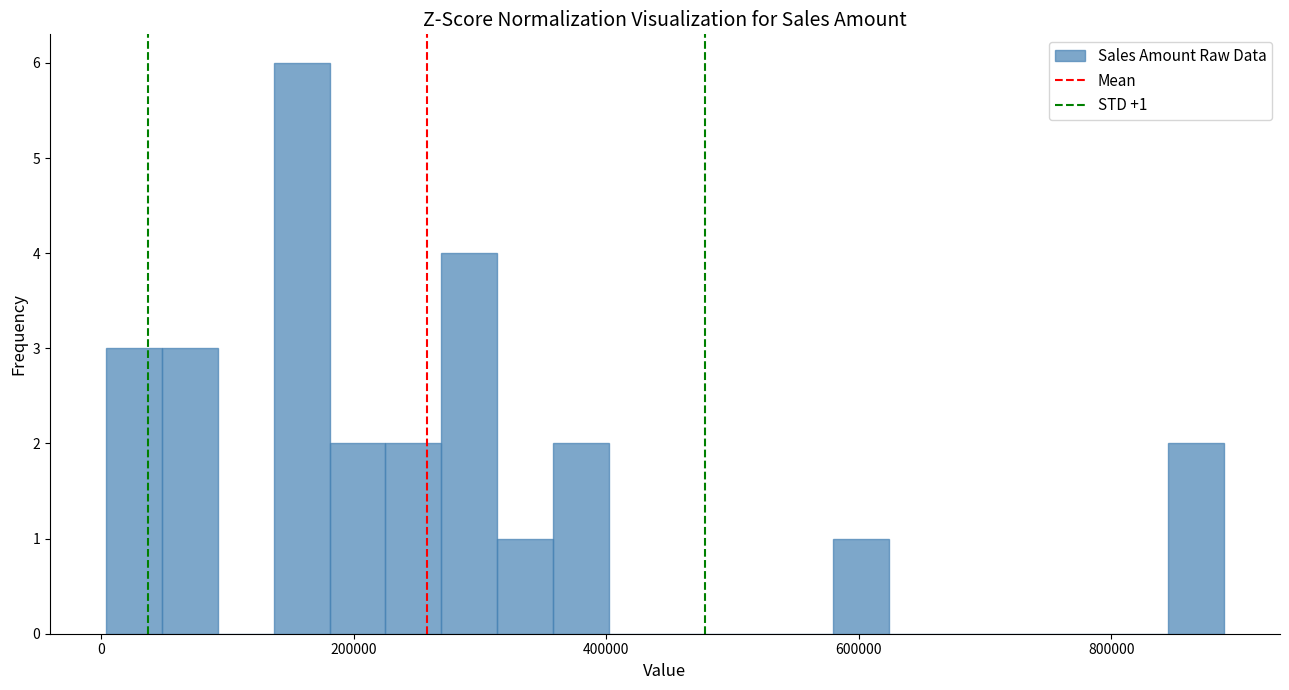

Read against the x-axis, roughly where is the centre of the tallest bar?

160000